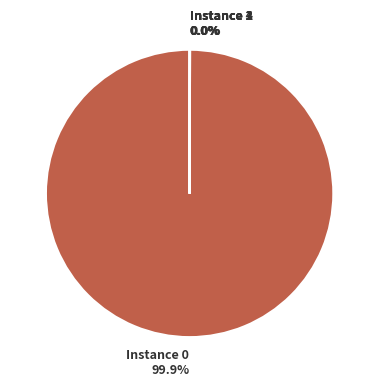

What is the largest slice in the pie chart?

Instance 0